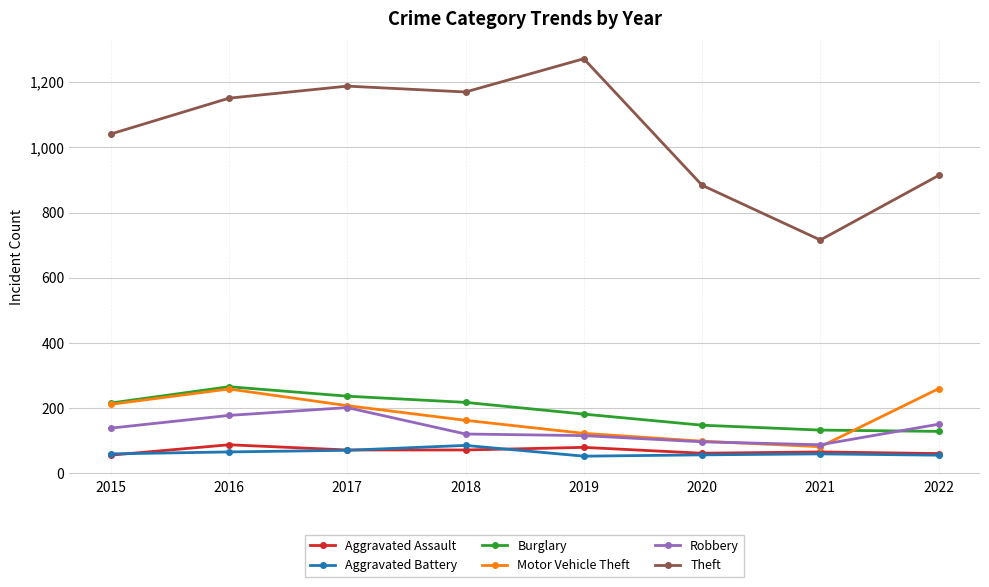

What is the average value of the Theft series?

1042